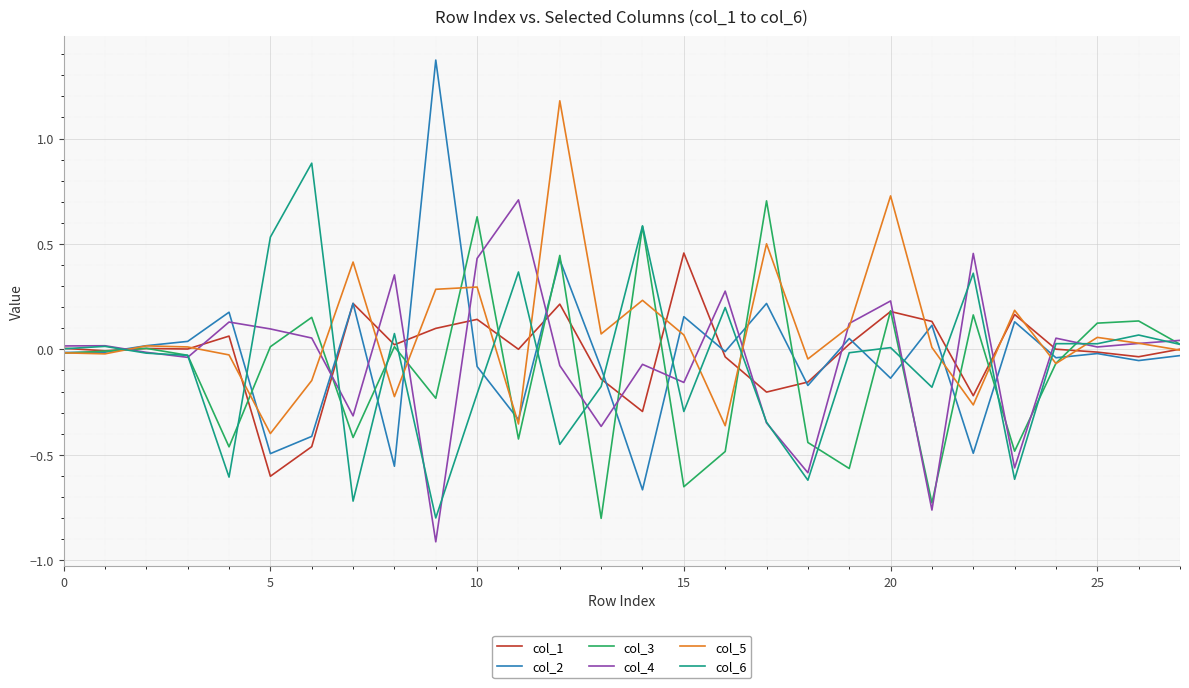

What is the highest value of the col_5 series?

1.2